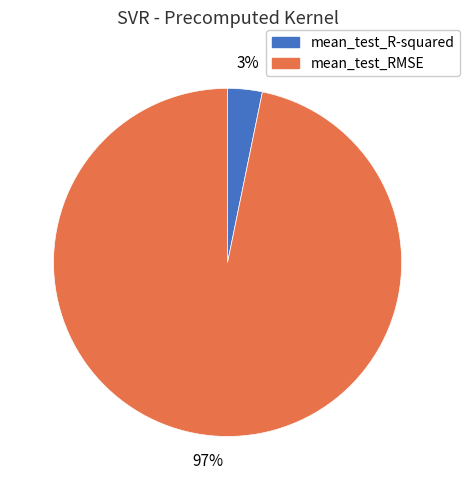

Which category has the biggest portion of the pie?

mean_test_RMSE